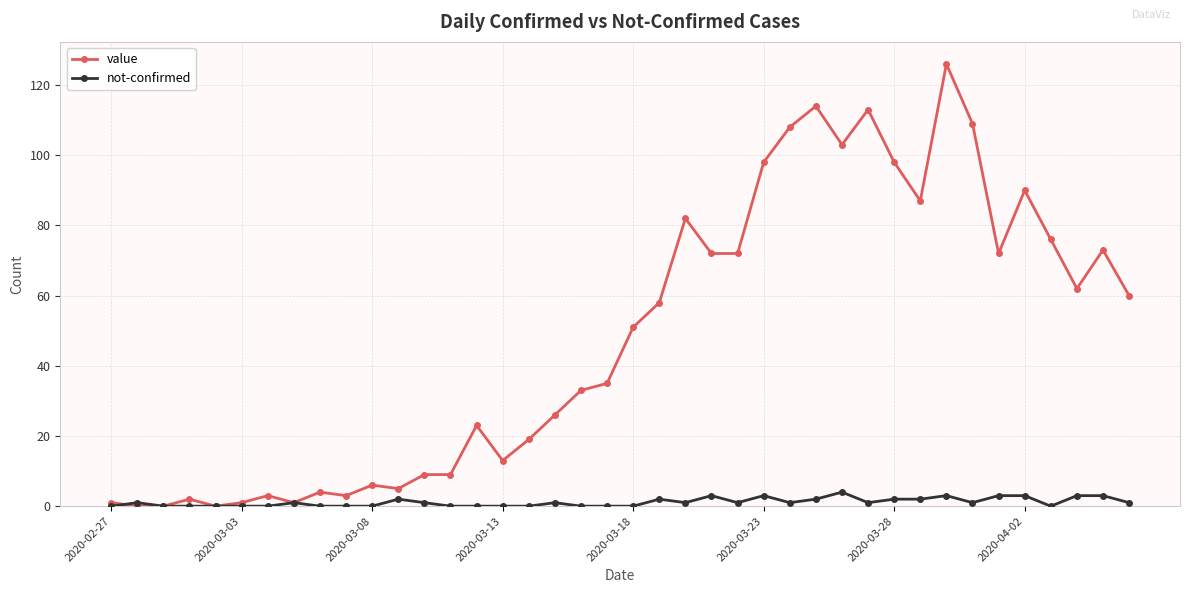

Which series has the largest total across all categories?

value